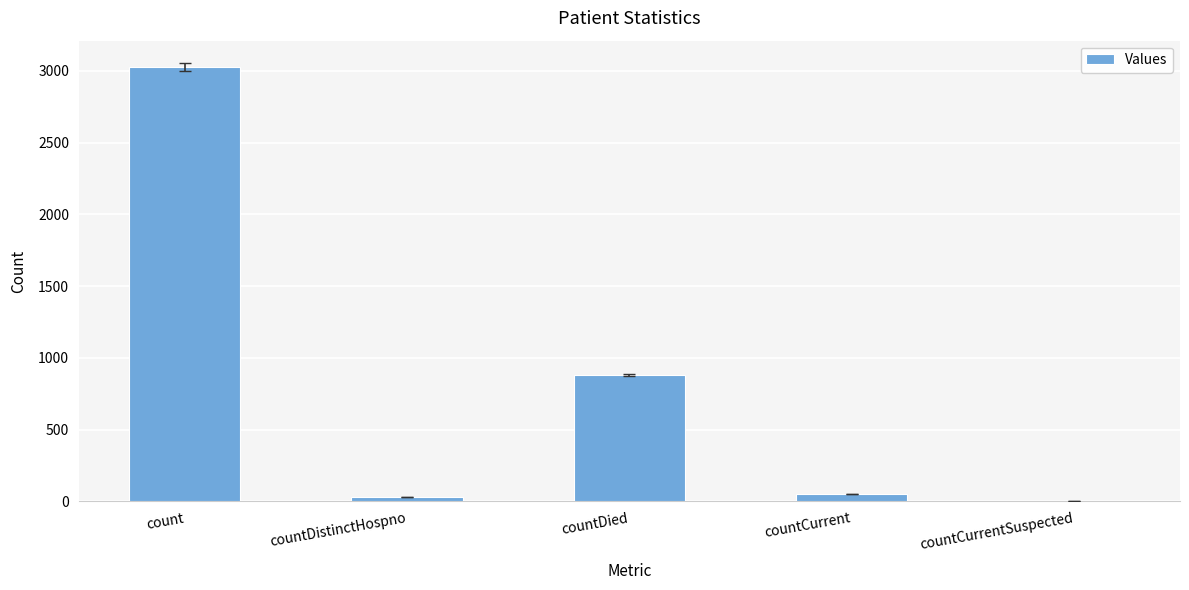

How many data points does each series have?

5